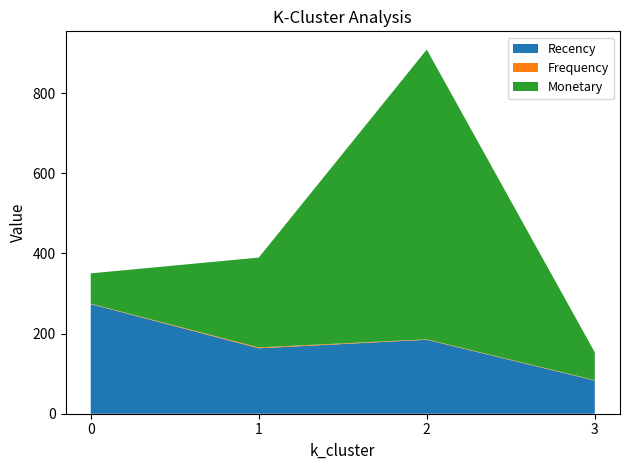

Reading left to right, extract all data points from this chart.

Recency: 0=273.5	1=163.3	2=184.5	3=82.8
Frequency: 0=1.0	1=2.2	2=1.2	3=1.0
Monetary: 0=75.6	1=224.1	2=722.9	3=69.4